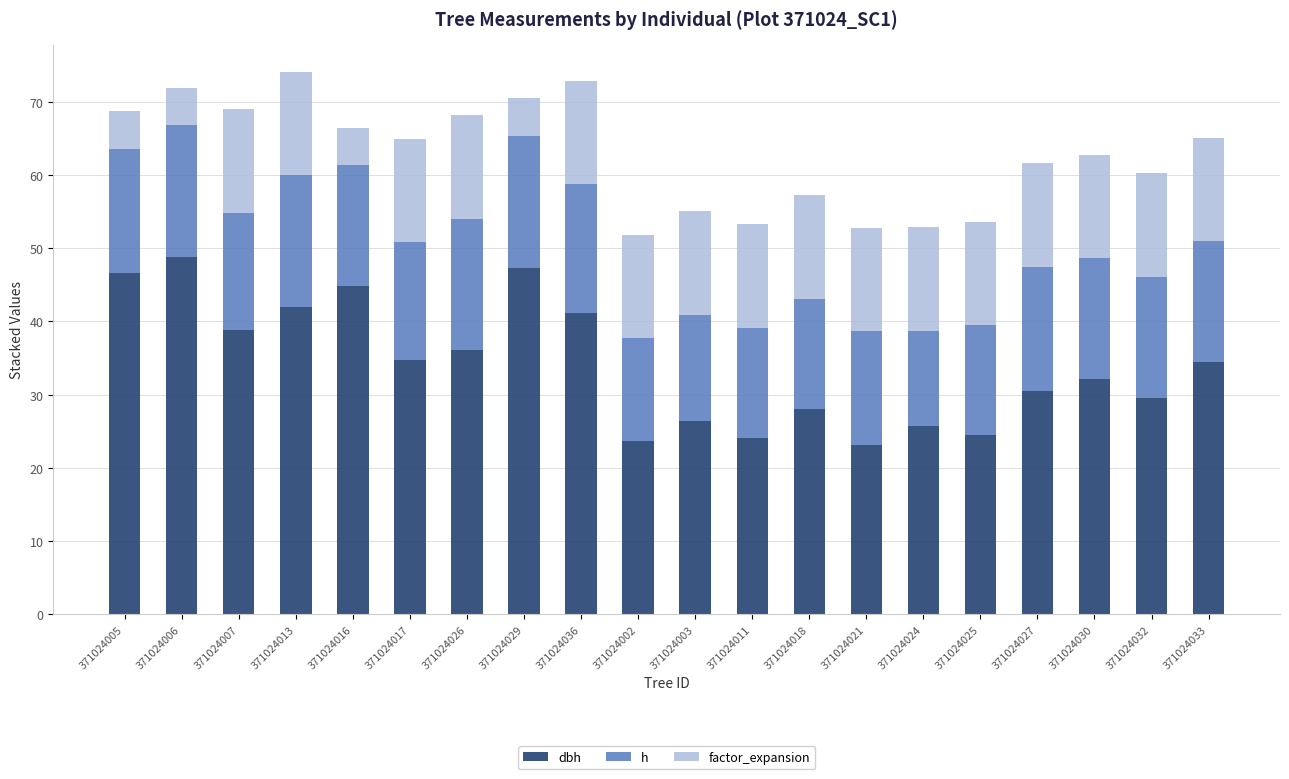

Rank the series at 371024036 from lowest to highest value.

factor_expansion, h, dbh